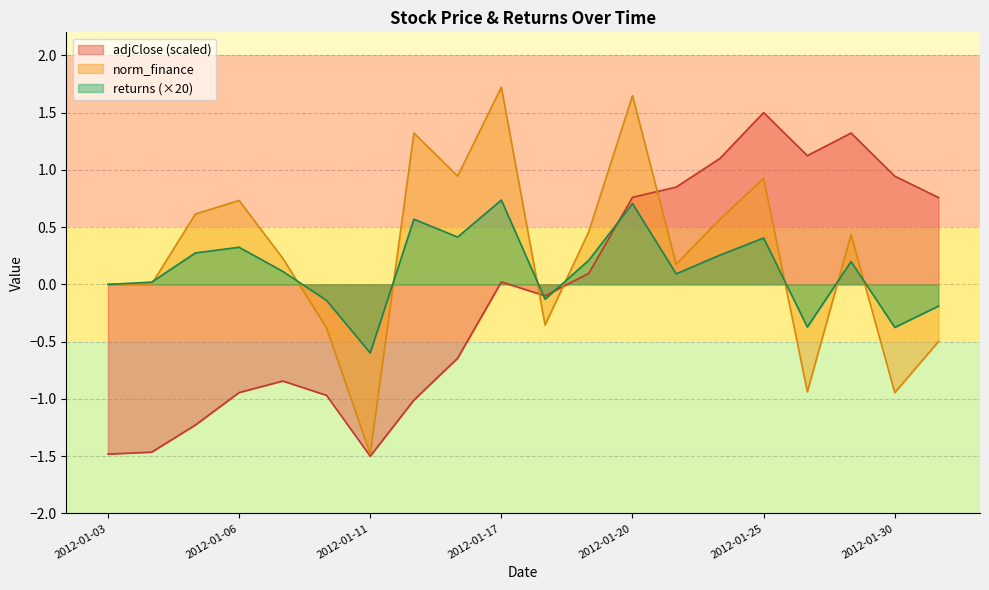

Reading left to right, transcribe all the data shown in this chart.

adjClose: -1.5	-1.5	-1.2	-0.9	-0.8	-1.0	-1.5	-1.0	-0.6	0.0	-0.1	0.1	0.8	0.8	1.1	1.5	1.1	1.3	0.9	0.8
returns: 0.0	0.0	0.3	0.3	0.1	-0.1	-0.6	0.6	0.4	0.7	-0.1	0.2	0.7	0.1	0.3	0.4	-0.4	0.2	-0.4	-0.2
norm_finance: 0.0	0.0	0.6	0.7	0.2	-0.4	-1.5	1.3	0.9	1.7	-0.4	0.5	1.6	0.2	0.6	0.9	-0.9	0.4	-0.9	-0.5